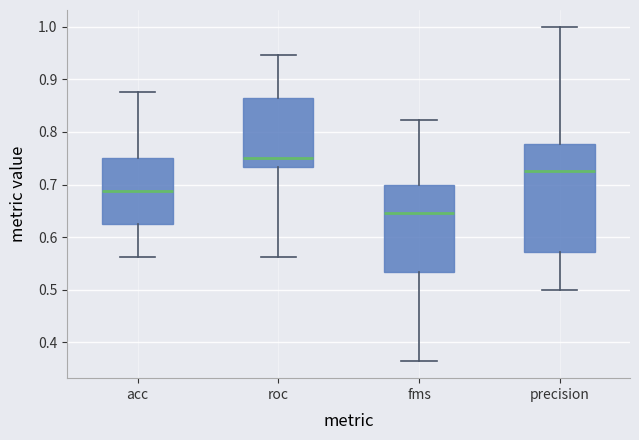

Comparing the boxes themselves (not the whiskers), which one is the tallest?

precision